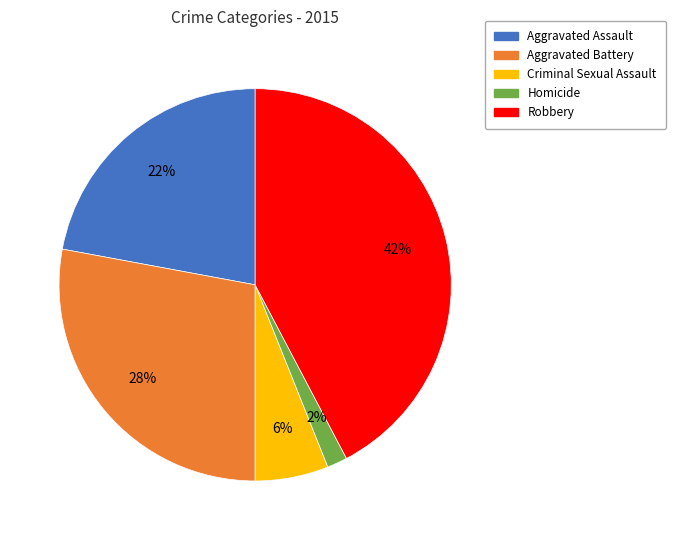

Combined, do Criminal Sexual Assault and Homicide account for over 50%?

No